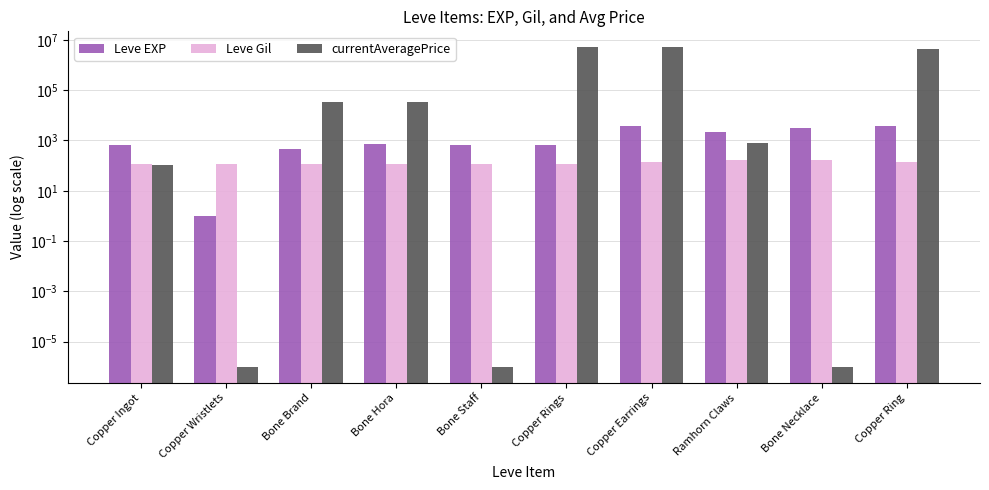

At which category is the sum across all series the highest?

Copper Earrings